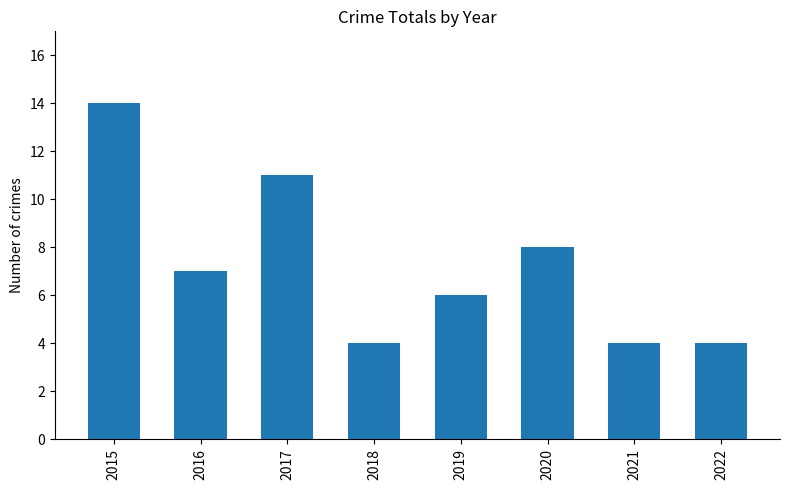

Reading right to left, list all the values displayed in this chart.

4	4	8	6	4	11	7	14